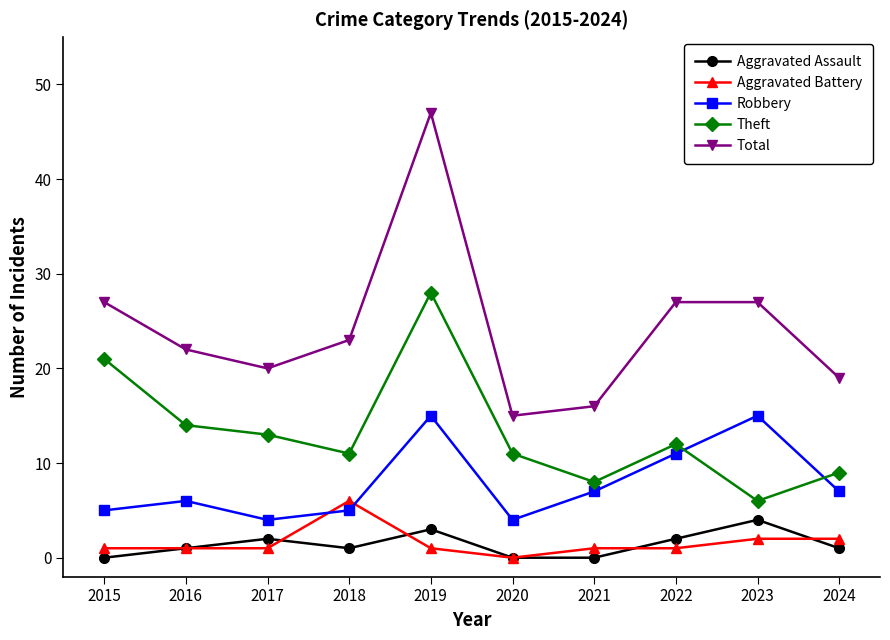

At which category does the chart reach its peak across all series?

2019